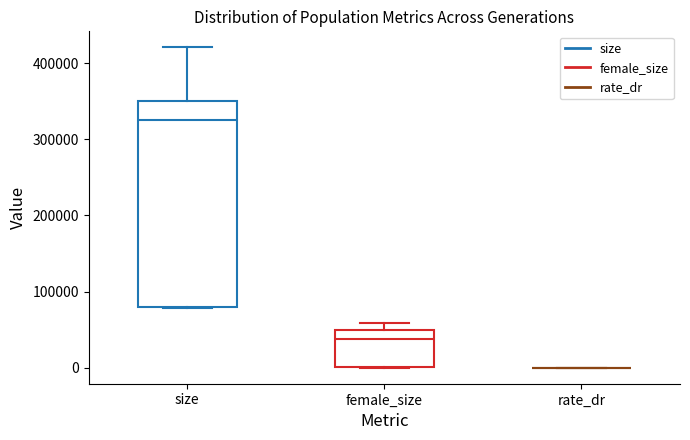

Which box is the tallest, from its lower edge to its upper edge?

size